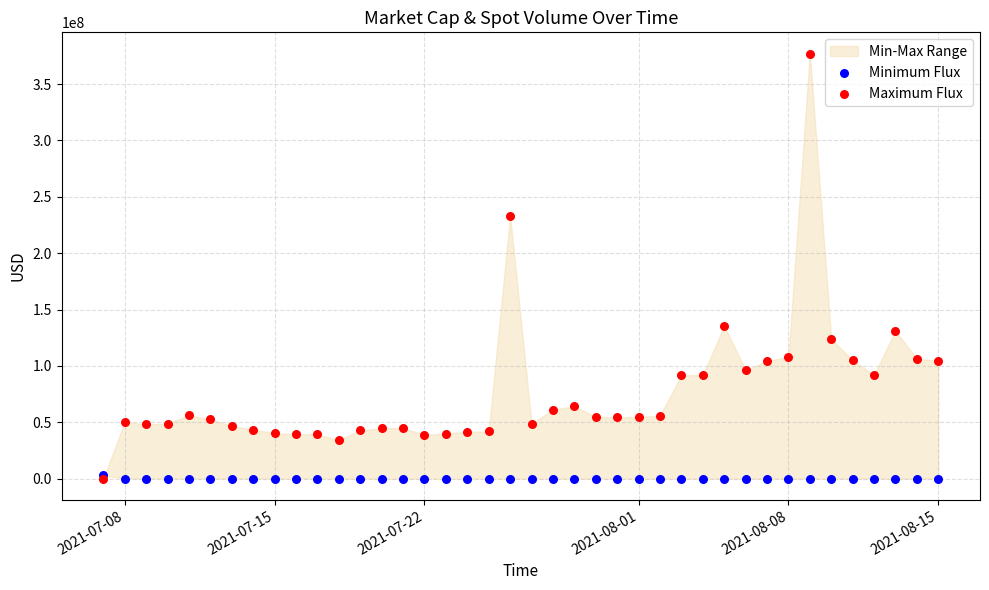

In the Maximum Flux series, what Y value is closest to 188549552?

233169169.7